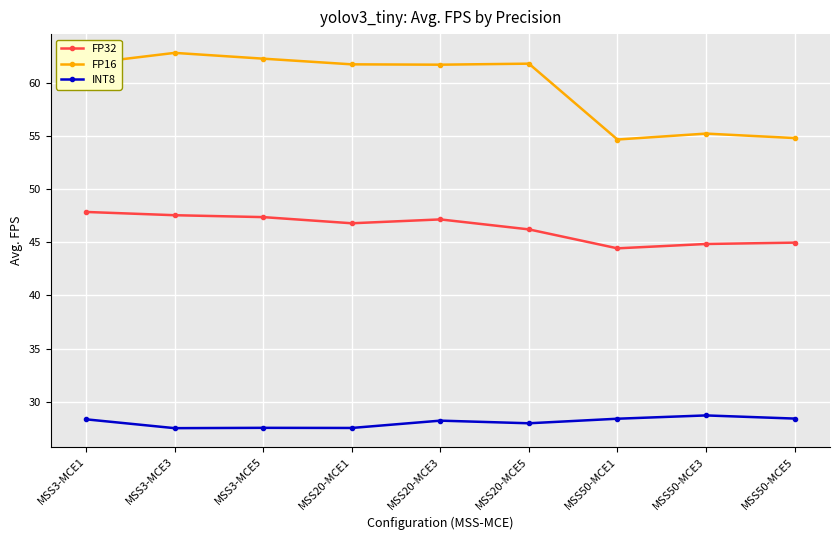

Does the chart display data point markers on the line(s)?

Yes